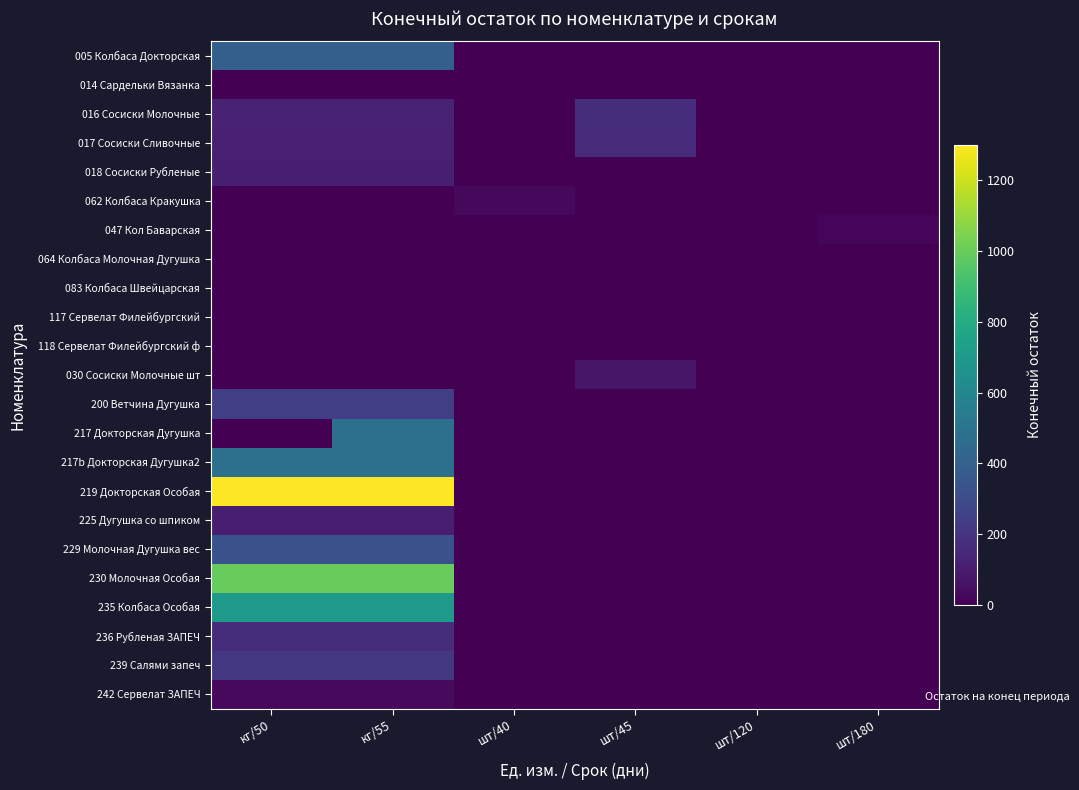

Reading right to left, list all the values displayed in this chart.

005 Колбаса Докторская: шт/180=0.0	шт/120=0.0	шт/45=0.0	шт/40=0.0	кг/55=395.1	кг/50=395.1
014 Сардельки Вязанка: шт/180=0.0	шт/120=0.0	шт/45=0.0	шт/40=0.0	кг/55=0.0	кг/50=0.0
016 Сосиски Молочные: шт/180=0.0	шт/120=0.0	шт/45=171.2	шт/40=0.0	кг/55=129.5	кг/50=129.5
017 Сосиски Сливочные: шт/180=0.0	шт/120=0.0	шт/45=157.6	шт/40=0.0	кг/55=121.3	кг/50=121.3
018 Сосиски Рубленые: шт/180=0.0	шт/120=0.0	шт/45=0.0	шт/40=0.0	кг/55=113.7	кг/50=113.7
062 Колбаса Кракушка: шт/180=0.0	шт/120=0.0	шт/45=0.0	шт/40=30.3	кг/55=0.0	кг/50=0.0
047 Кол Баварская: шт/180=15.8	шт/120=0.0	шт/45=0.0	шт/40=0.0	кг/55=0.0	кг/50=0.0
064 Колбаса Молочная Дугушка: шт/180=0.0	шт/120=0.0	шт/45=0.0	шт/40=0.0	кг/55=0.0	кг/50=0.0
083 Колбаса Швейцарская: шт/180=0.0	шт/120=0.0	шт/45=0.0	шт/40=0.0	кг/55=0.0	кг/50=0.0
117 Сервелат Филейбургский: шт/180=0.0	шт/120=0.0	шт/45=0.0	шт/40=0.0	кг/55=0.0	кг/50=0.0
118 Сервелат Филейбургский ф: шт/180=0.0	шт/120=0.0	шт/45=0.0	шт/40=0.0	кг/55=0.0	кг/50=0.0
030 Сосиски Молочные шт: шт/180=0.0	шт/120=0.0	шт/45=77.0	шт/40=0.0	кг/55=0.0	кг/50=0.0
200 Ветчина Дугушка: шт/180=0.0	шт/120=0.0	шт/45=0.0	шт/40=0.0	кг/55=238.9	кг/50=238.9
217 Докторская Дугушка: шт/180=0.0	шт/120=0.0	шт/45=0.0	шт/40=0.0	кг/55=481.3	кг/50=0.0
217b Докторская Дугушка2: шт/180=0.0	шт/120=0.0	шт/45=0.0	шт/40=0.0	кг/55=481.3	кг/50=481.3
219 Докторская Особая: шт/180=0.0	шт/120=0.0	шт/45=0.0	шт/40=0.0	кг/55=1300.0	кг/50=1300.0
225 Дугушка со шпиком: шт/180=0.0	шт/120=0.0	шт/45=0.0	шт/40=0.0	кг/55=108.0	кг/50=108.0
229 Молочная Дугушка вес: шт/180=0.0	шт/120=0.0	шт/45=0.0	шт/40=0.0	кг/55=328.3	кг/50=328.3
230 Молочная Особая: шт/180=0.0	шт/120=0.0	шт/45=0.0	шт/40=0.0	кг/55=1000.0	кг/50=1000.0
235 Колбаса Особая: шт/180=0.0	шт/120=0.0	шт/45=0.0	шт/40=0.0	кг/55=700.0	кг/50=700.0
236 Рубленая ЗАПЕЧ: шт/180=0.0	шт/120=0.0	шт/45=0.0	шт/40=0.0	кг/55=169.2	кг/50=169.2
239 Салями запеч: шт/180=0.0	шт/120=0.0	шт/45=0.0	шт/40=0.0	кг/55=212.3	кг/50=212.3
242 Сервелат ЗАПЕЧ: шт/180=0.0	шт/120=0.0	шт/45=0.0	шт/40=0.0	кг/55=32.5	кг/50=32.5